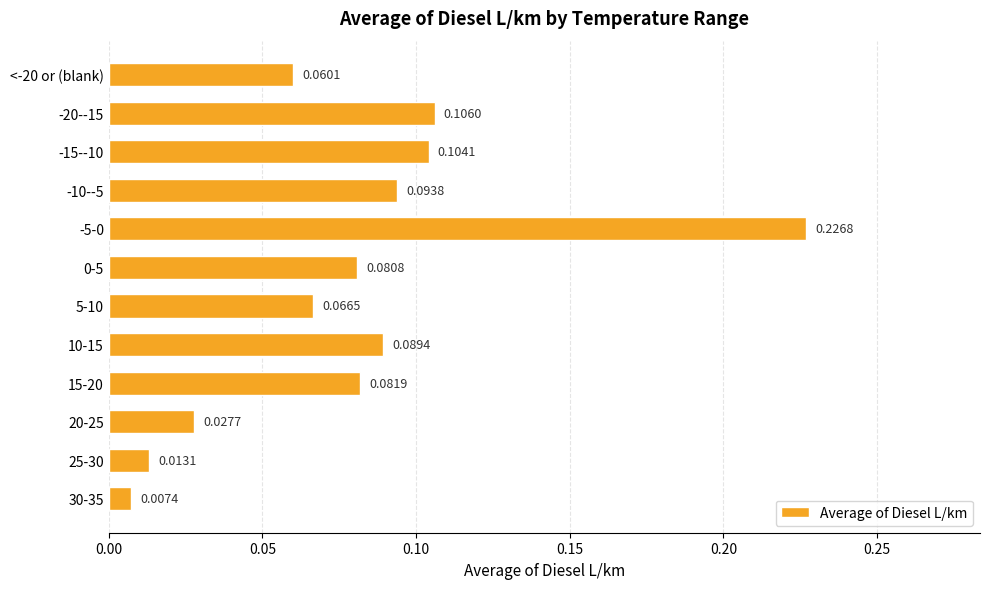

What is the sum of all values?

1.0